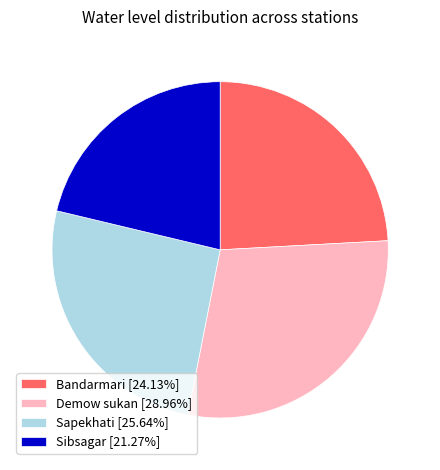

Approximately how many times larger is the value at Demow sukan compared to Sapekhati?

1.1